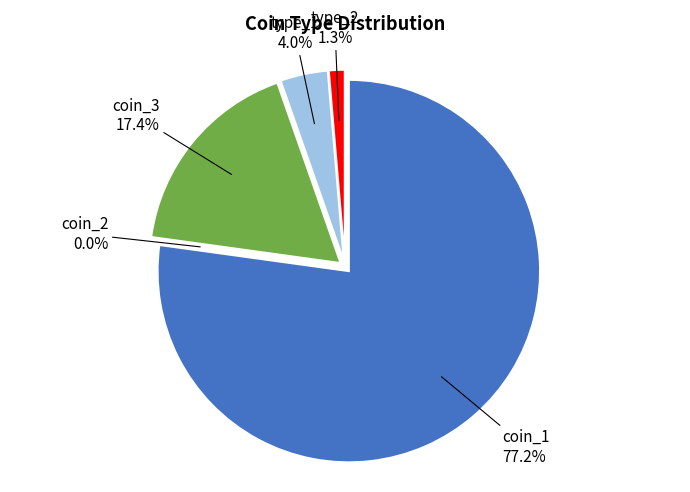

Does coin_2 represent more than half of the total?

No